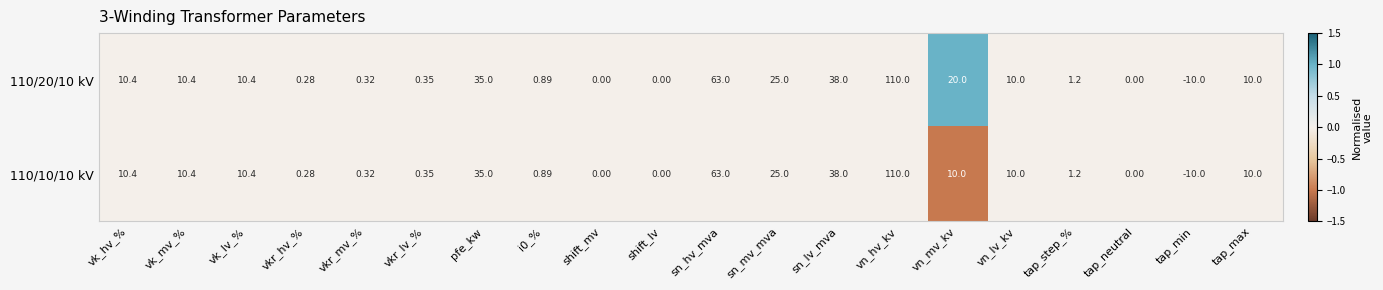

What is the minimum value shown in the chart?

-10.0